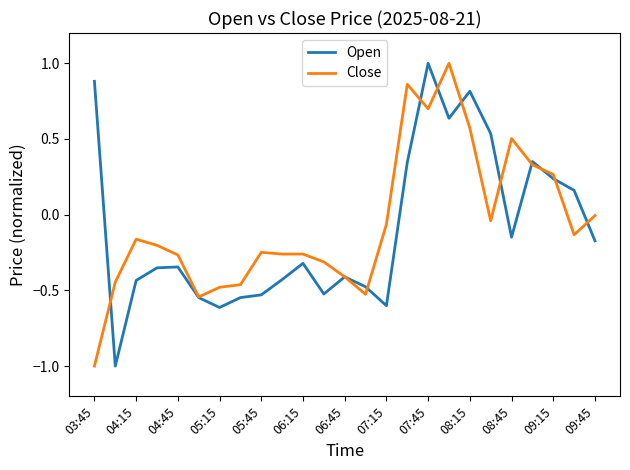

What is the lowest value of the Open series?

-1.0